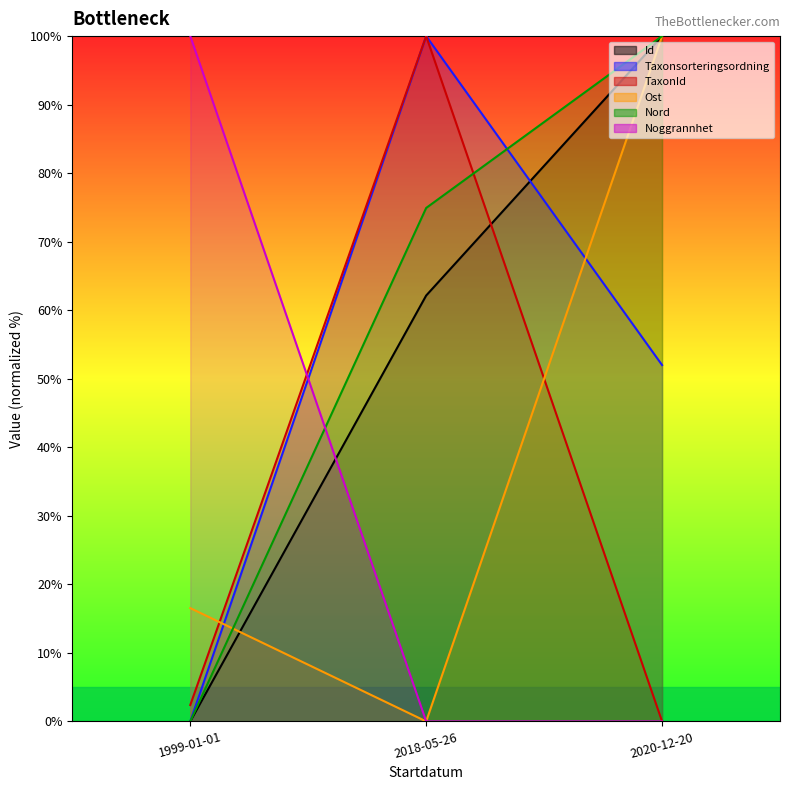

At how many categories does at least one series exceed 39?

3